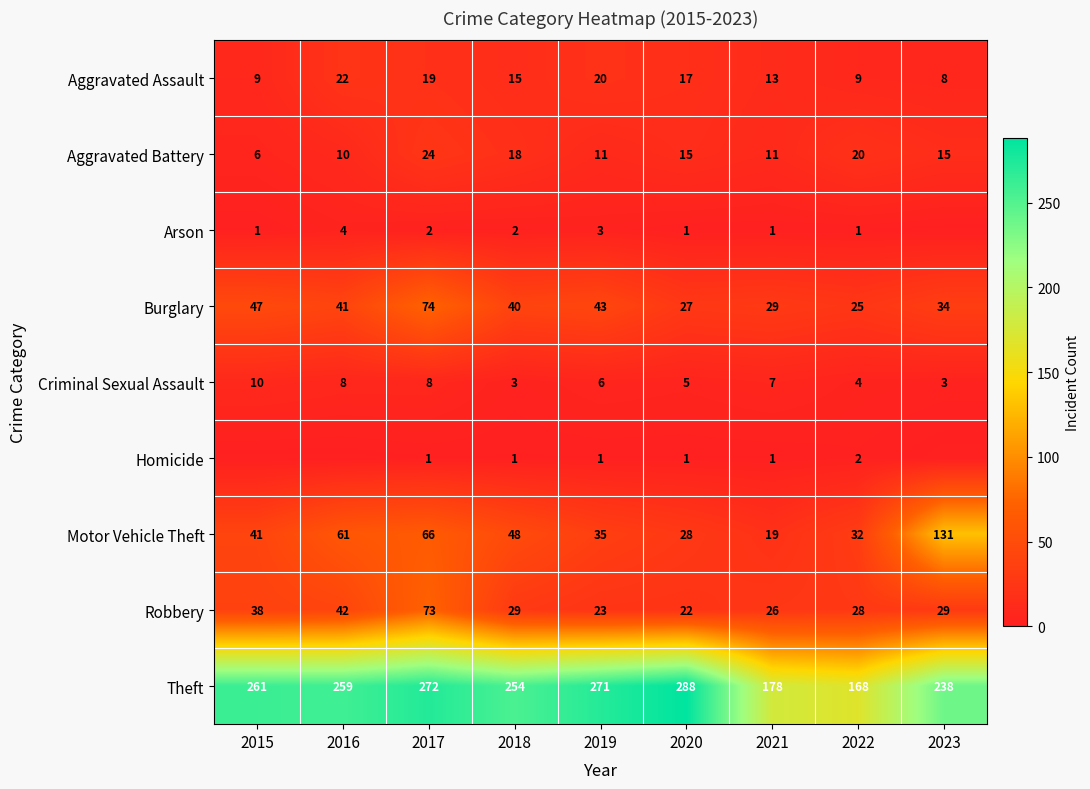

What is the highest value of the Motor Vehicle Theft series?

131